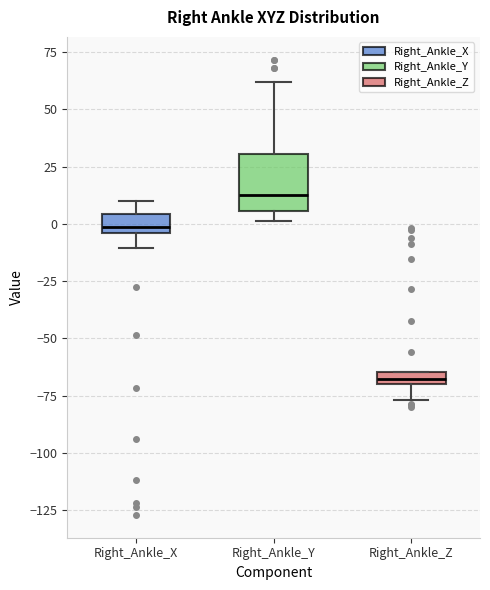

Which box is the tallest, from its lower edge to its upper edge?

Right_Ankle_Y